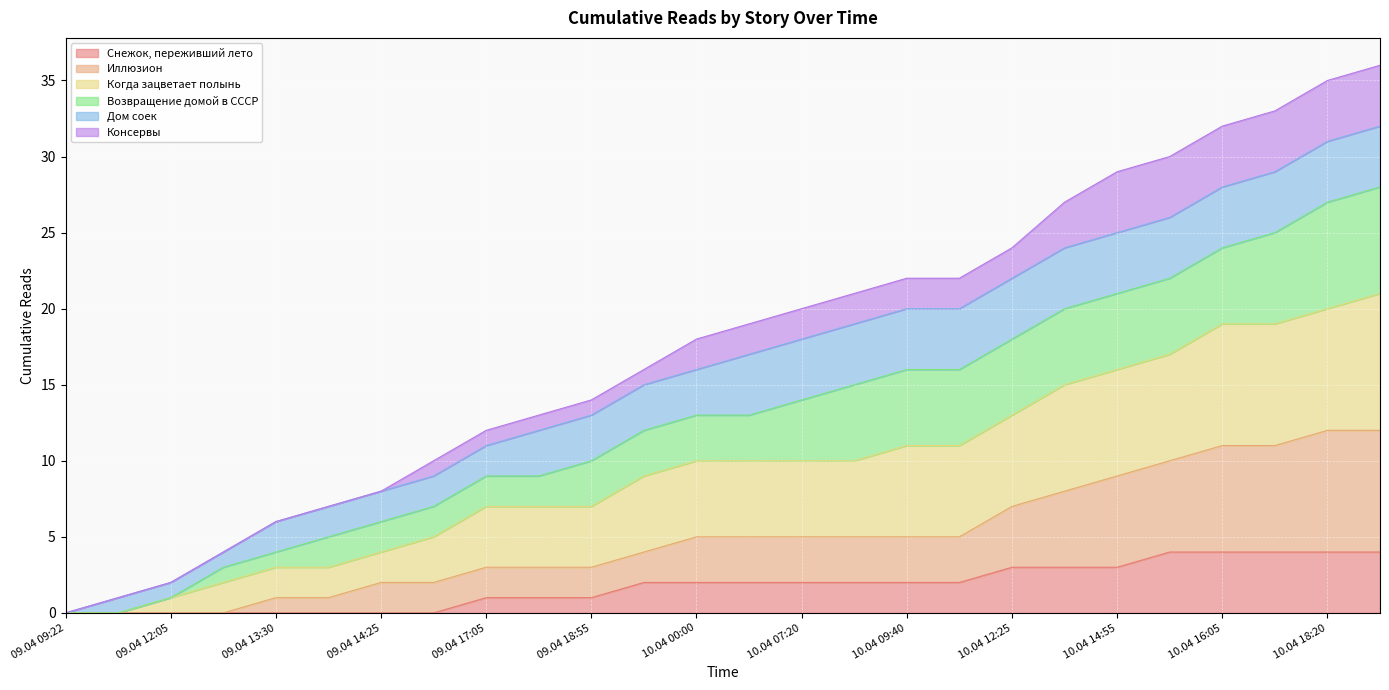

At how many categories does at least one series exceed 17?

12